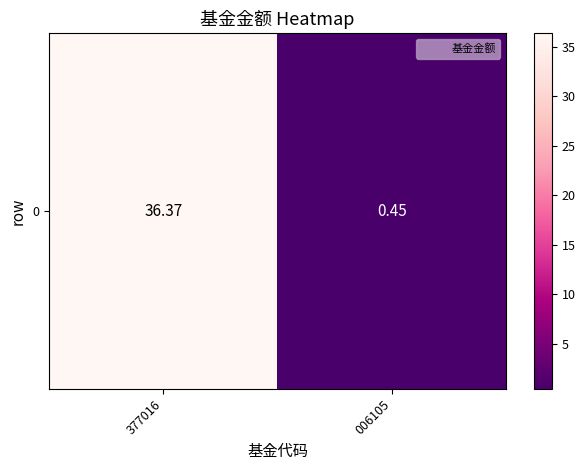

What is the average value?

18.4